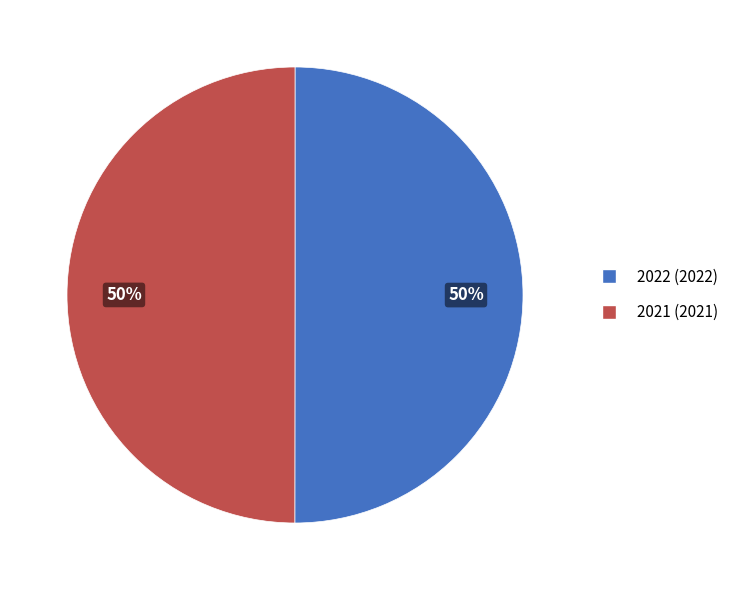

What is the ratio of the value at 2022 to the value at 2021?

1.0